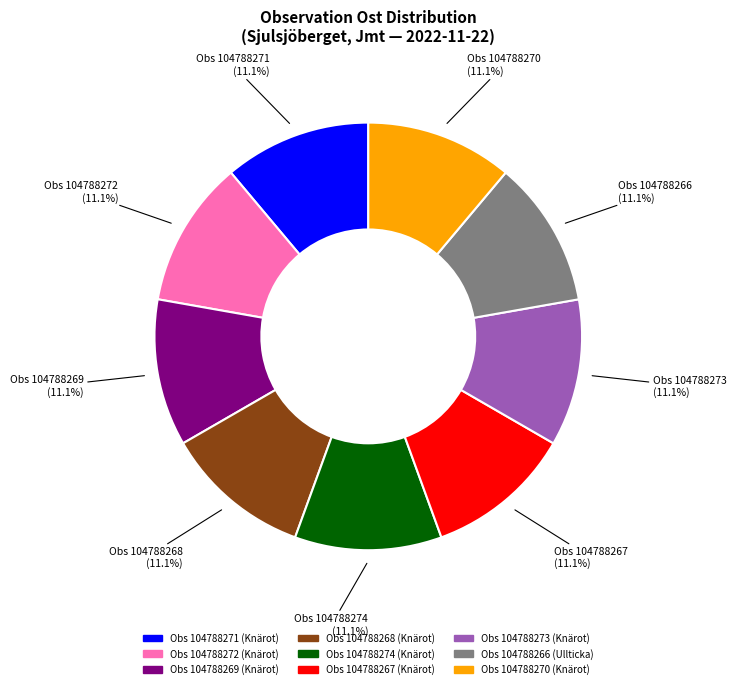

Do Obs 104788274 and Obs 104788270 together represent more than half of the pie?

No